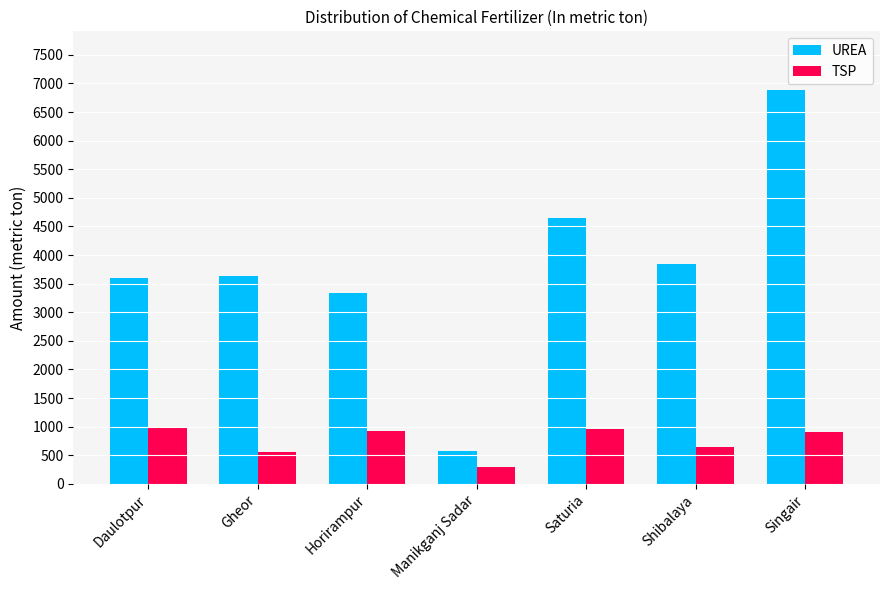

Read the TSP value at Horirampur, to the nearest 100.

900